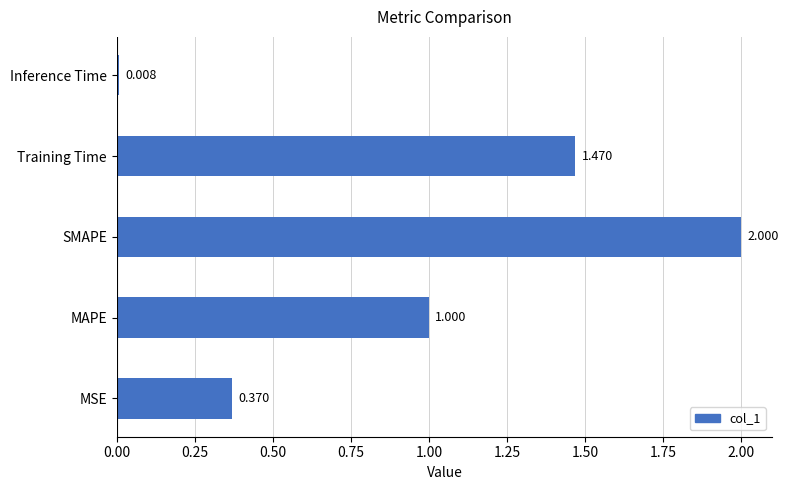

Where is the data nearest to the value 1?

MAPE